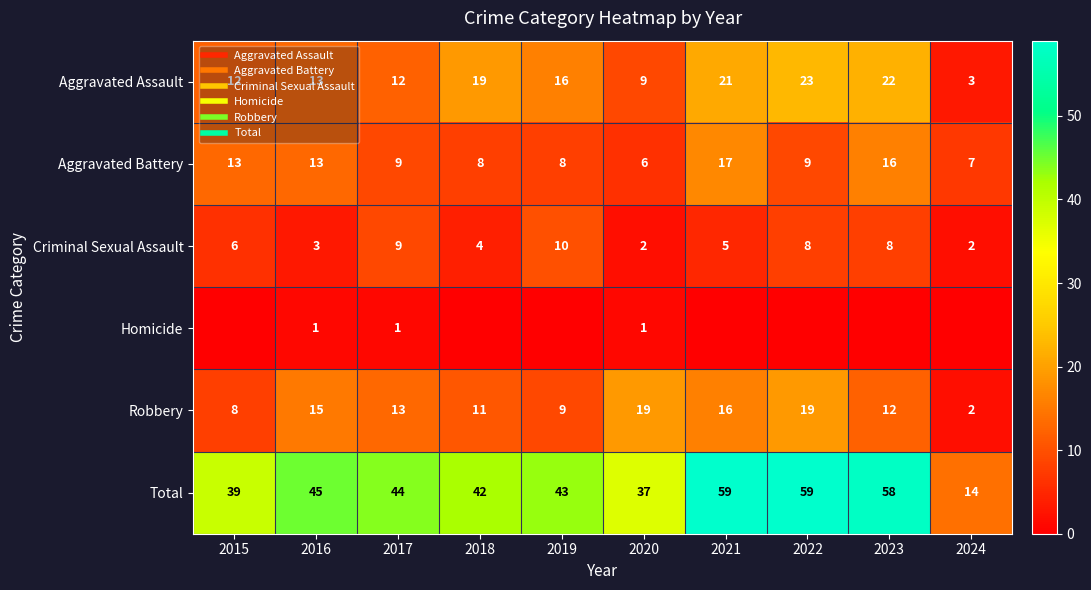

True or false: Criminal Sexual Assault has a value of 8 at 2023.

True